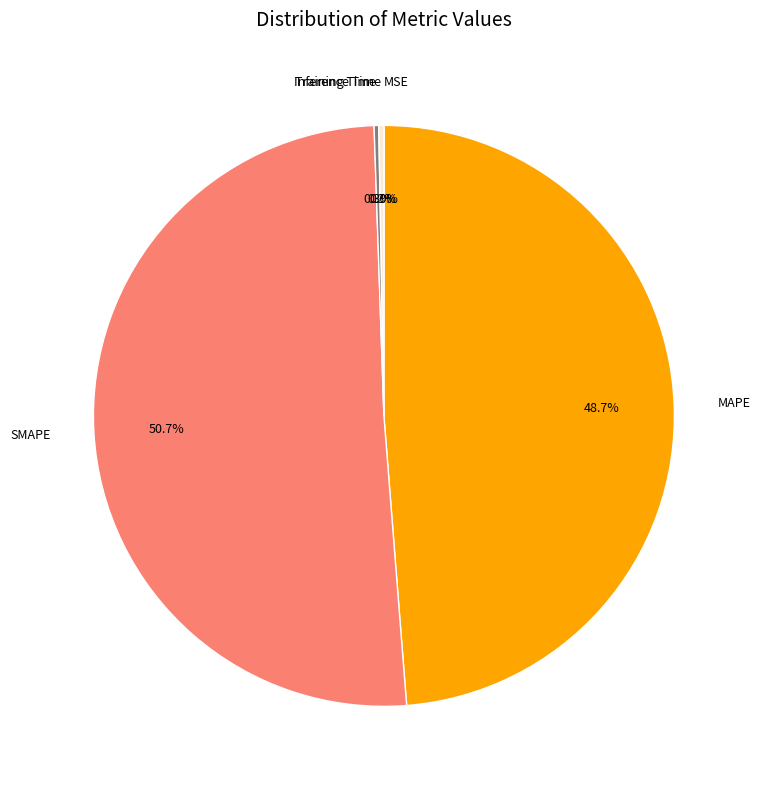

How much of the chart is everything except Inference Time?

99.7%